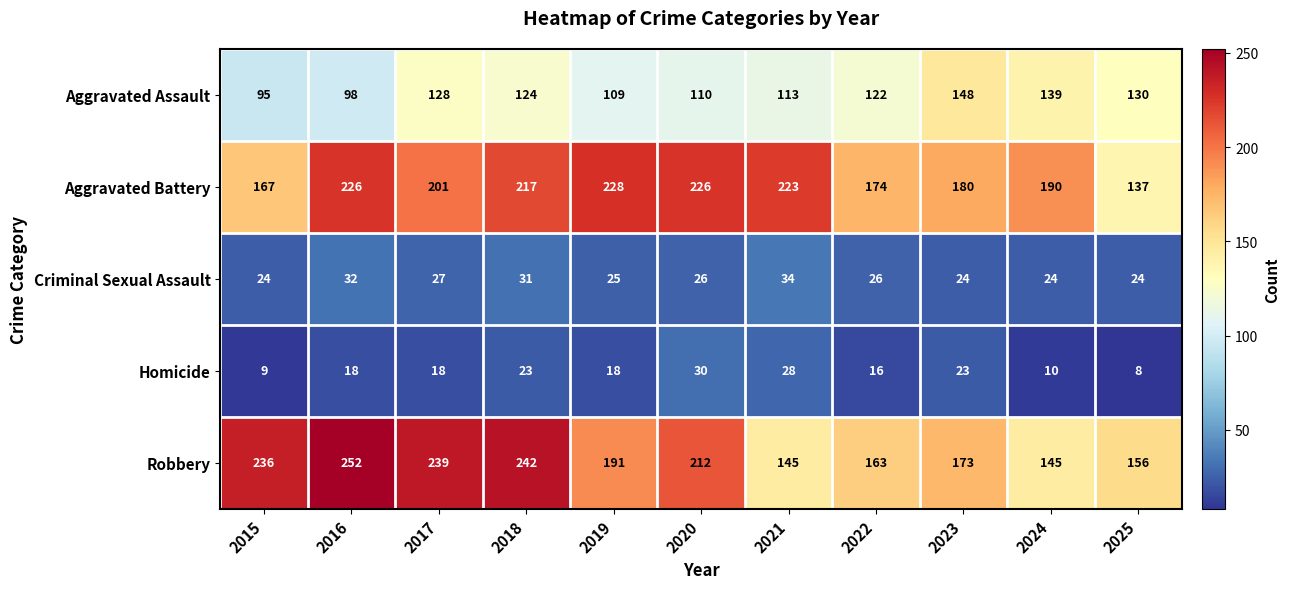

The Criminal Sexual Assault series shows 40 at 2023. True or false?

False